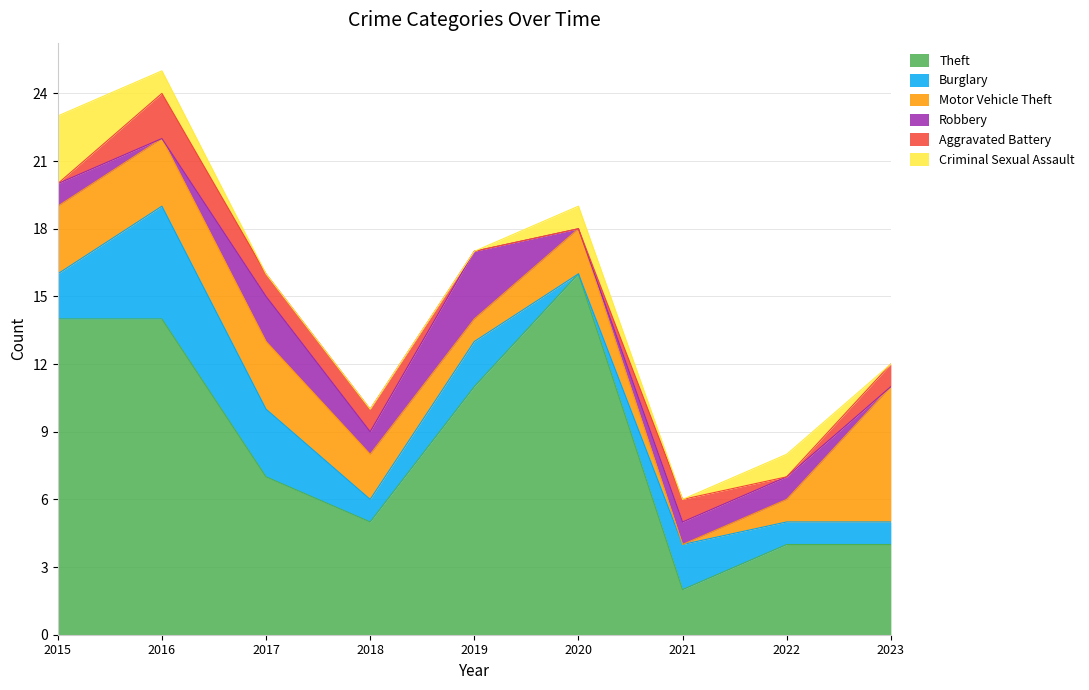

Which series has the largest total across all categories?

Theft